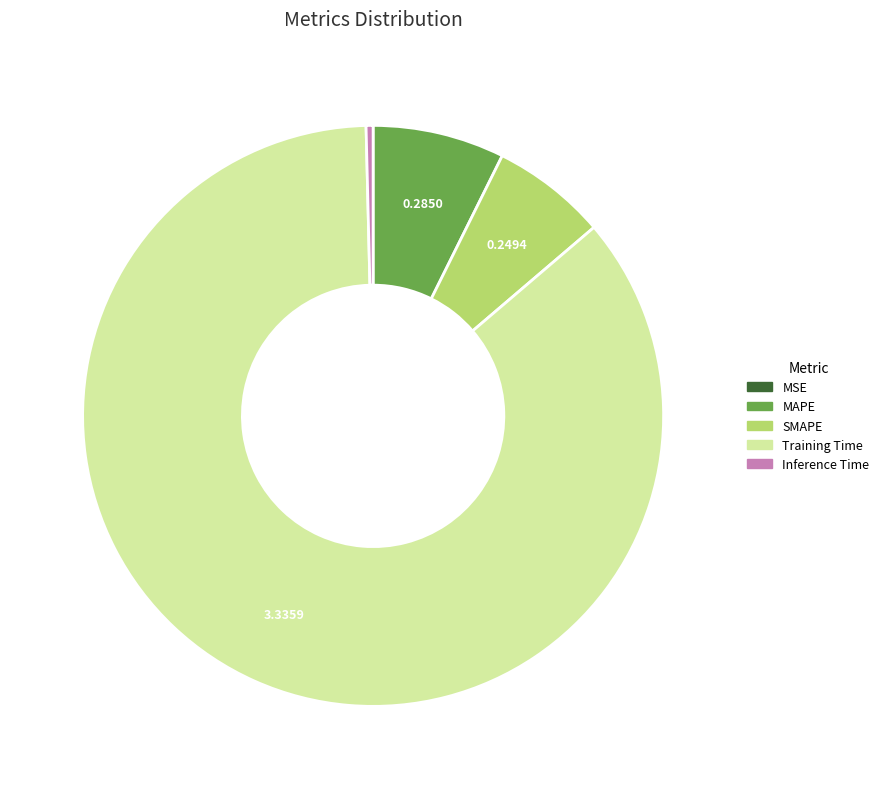

Is there a majority slice in this chart?

Yes